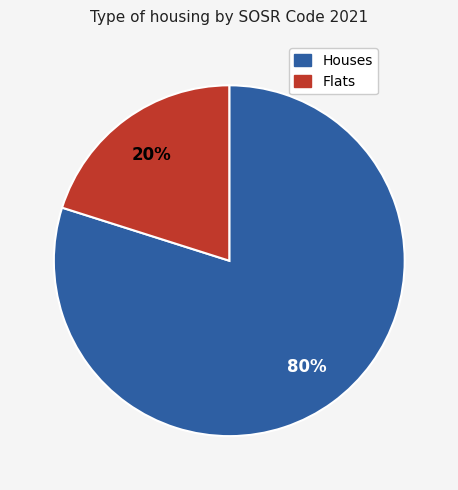

Do Houses and Flats together represent more than half of the pie?

Yes